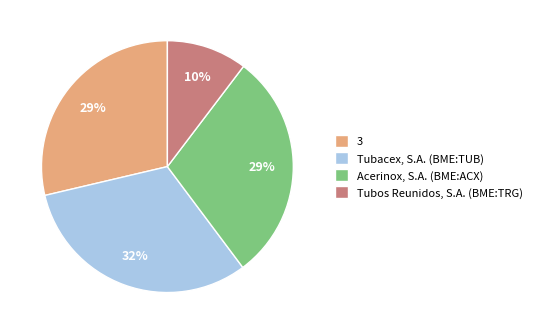

Is it true that Acerinox, S.A. (BME:ACX) is 37% of the pie?

False